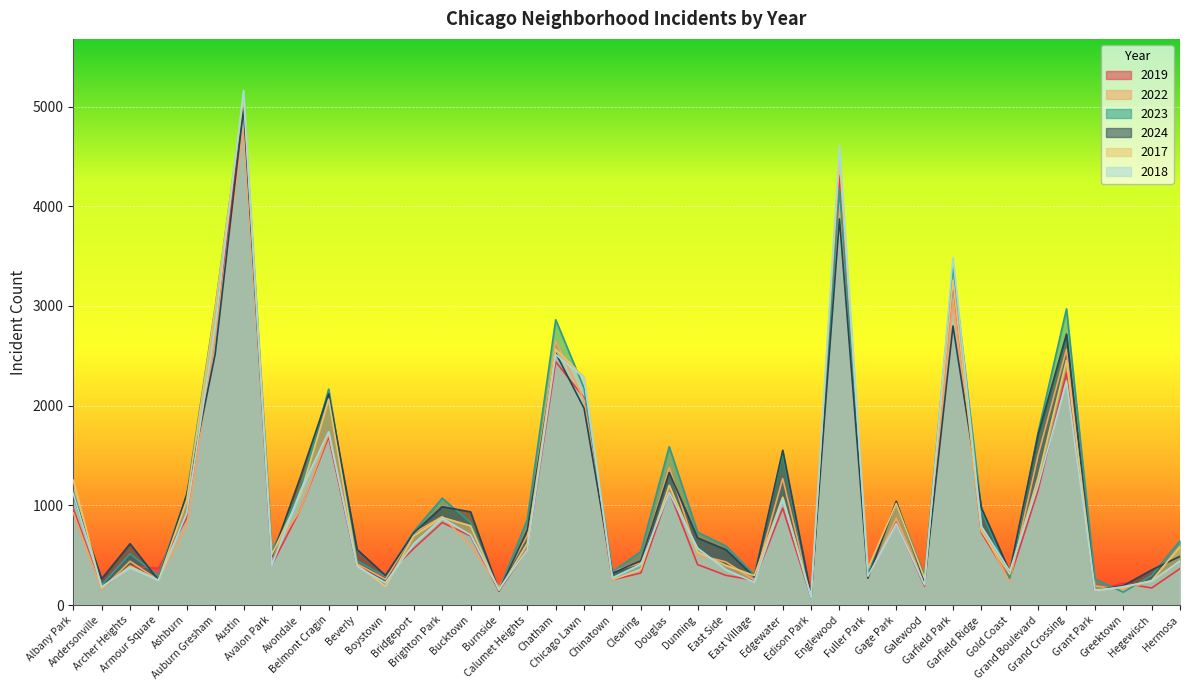

Is it true that 2017 equals 212 at Grant Park?

False